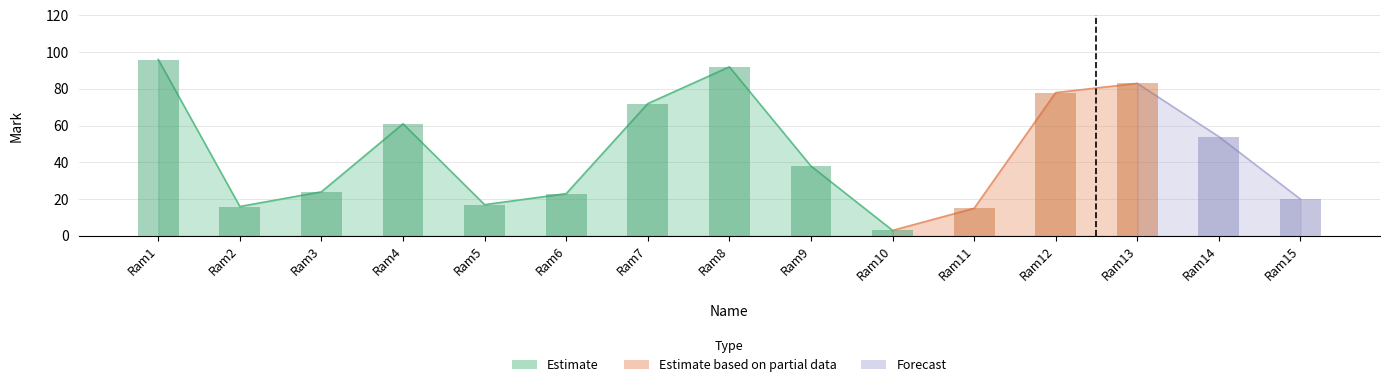

The value at Ram10 is 2. True or false?

False